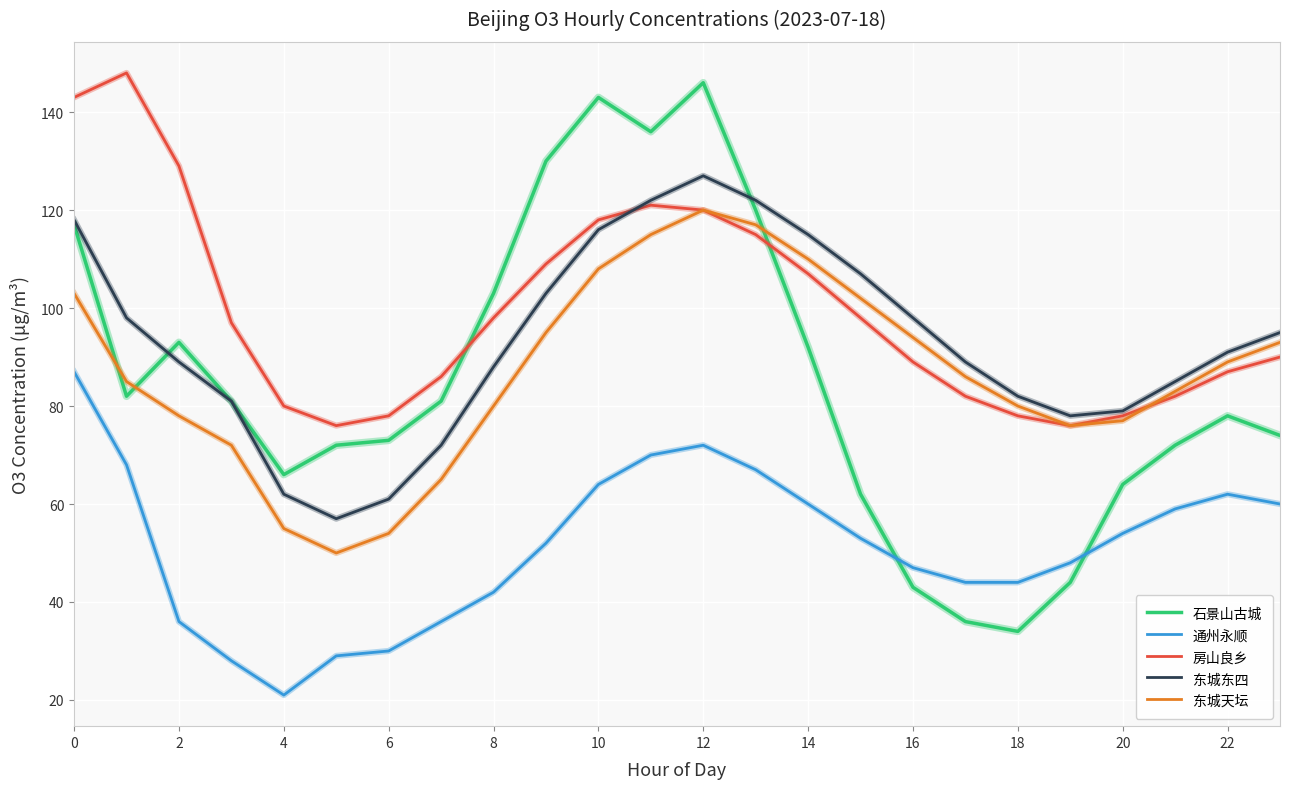

Which series ends up on top after the final intersection of 房山良乡 and 东城东四?

东城东四